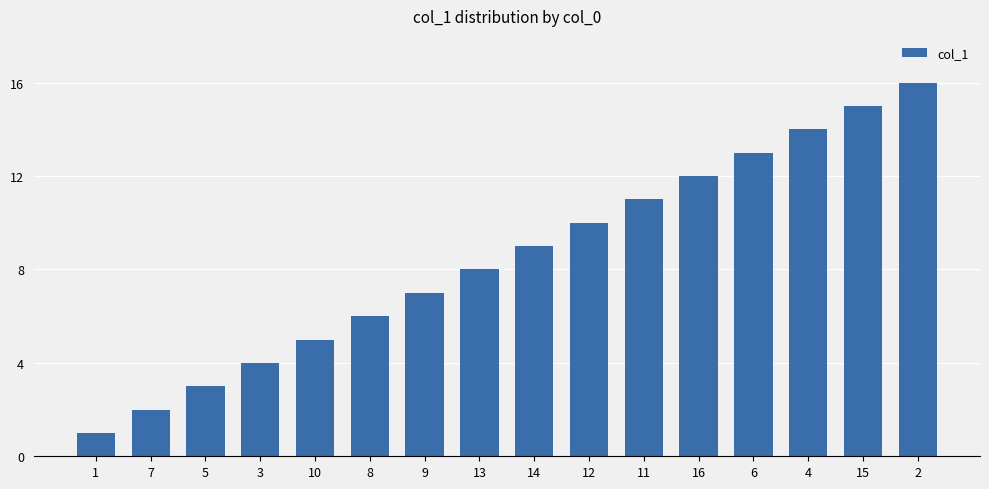

At which category does the chart reach its peak across all series?

2